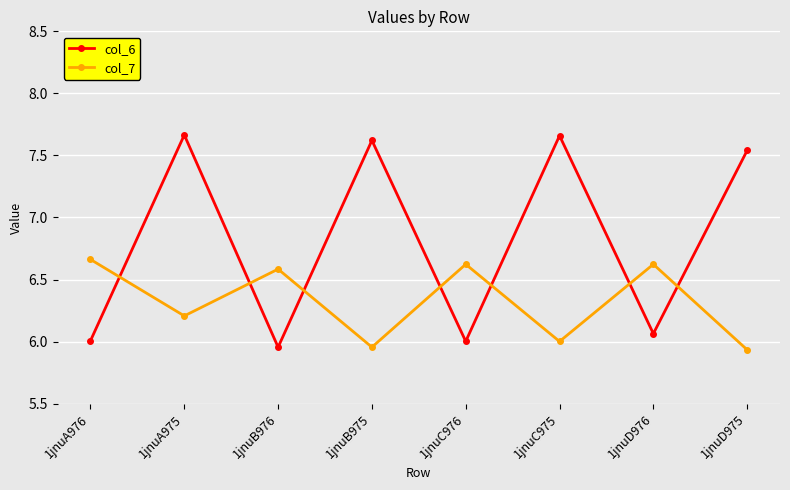

The value of col_7 at 1jnuA975 is 6.2. True or false?

True